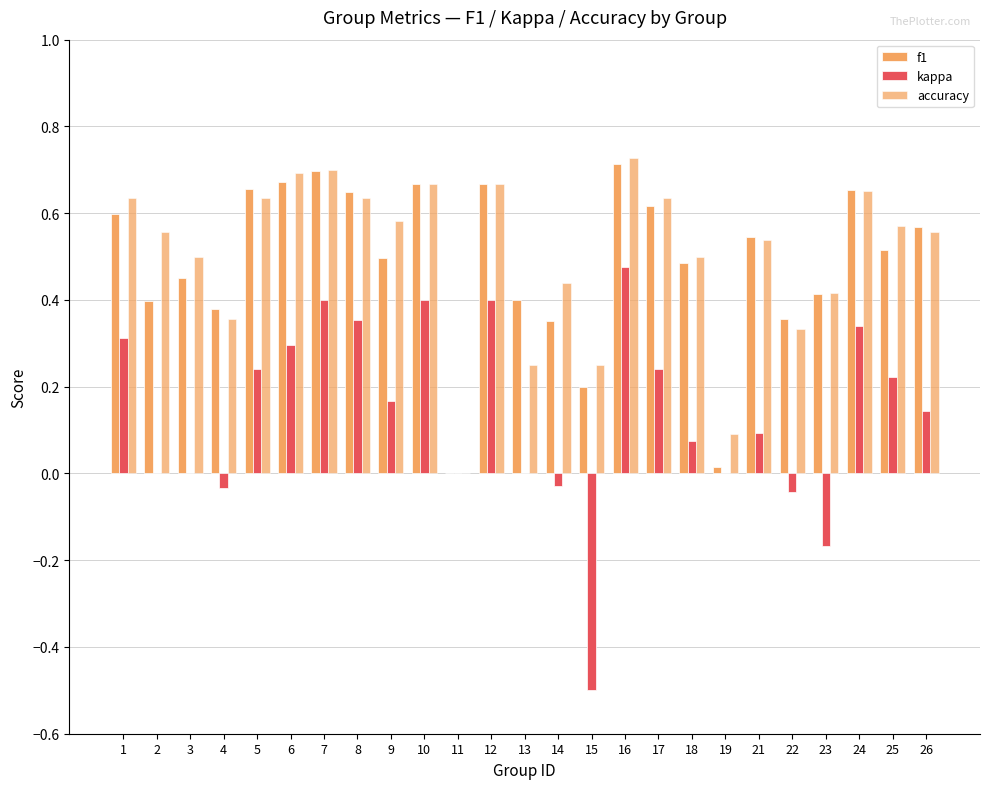

How many data points in accuracy are above 0?

24